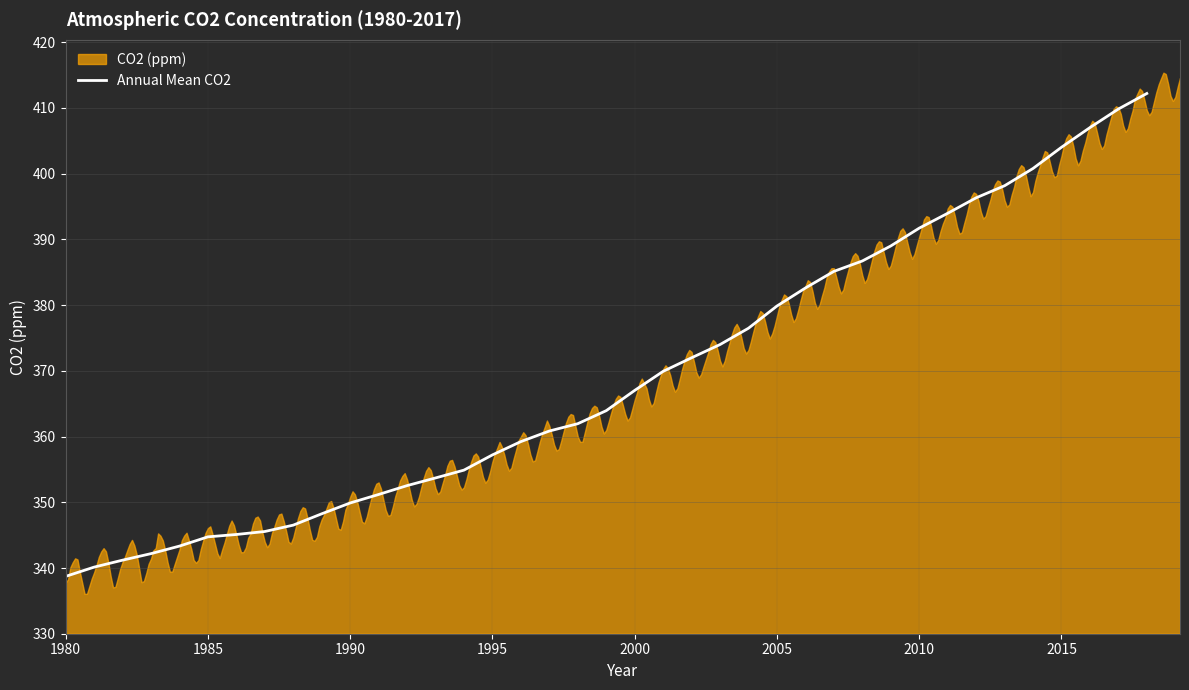

What is the lowest value of the Annual Mean CO2 series?

338.7